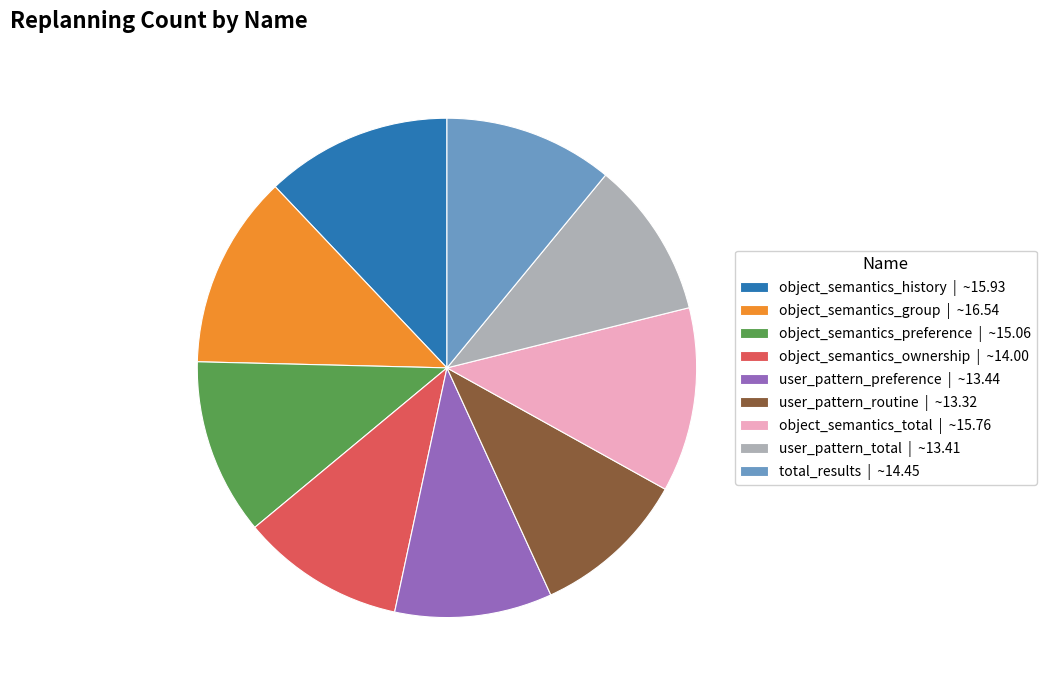

Combined, do user_pattern_preference | ~13.44 and object_semantics_history | ~15.93 account for over 50%?

No